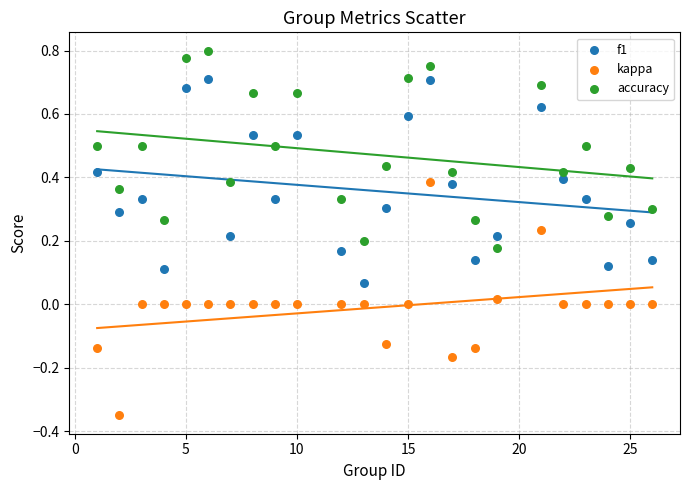

What is the X range (max minus min) for the scatter plot?

25.0